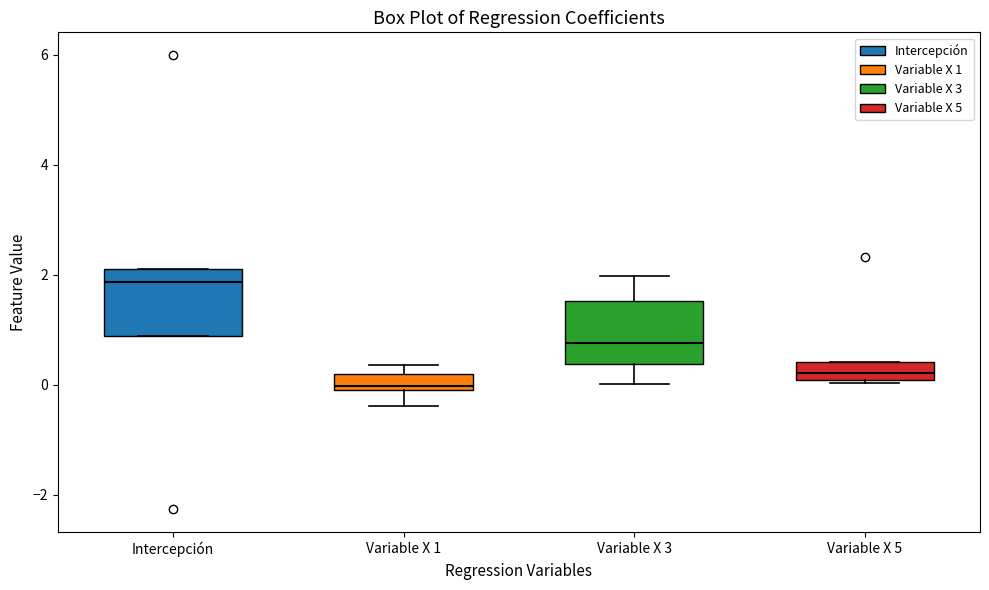

Where does the upper whisker of the box for Variable X 3 end on the y-axis? The values are not printed on the chart, so give them approximately, as read against the axis.

2.0